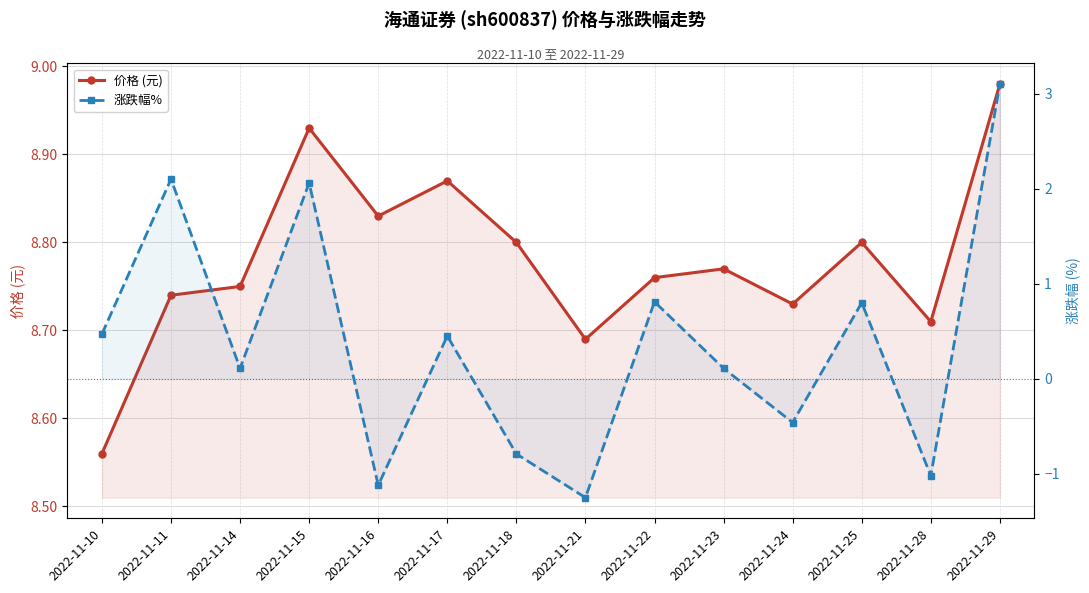

What is the difference between the second highest and second lowest values in the 涨跌幅% series?

3.2